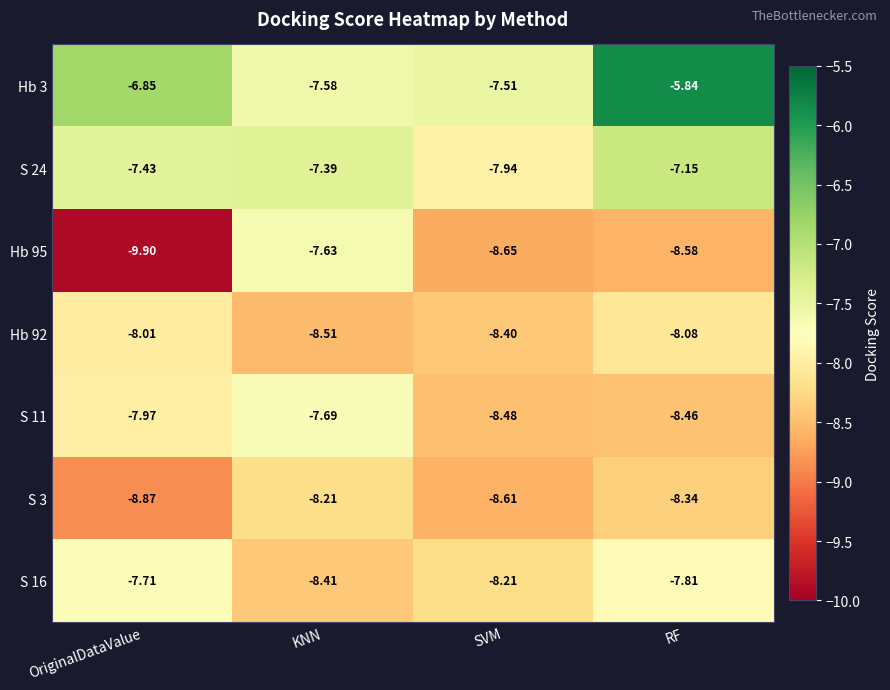

List the labels in order of Hb 3 value, largest first.

RF, OriginalDataValue, SVM, KNN